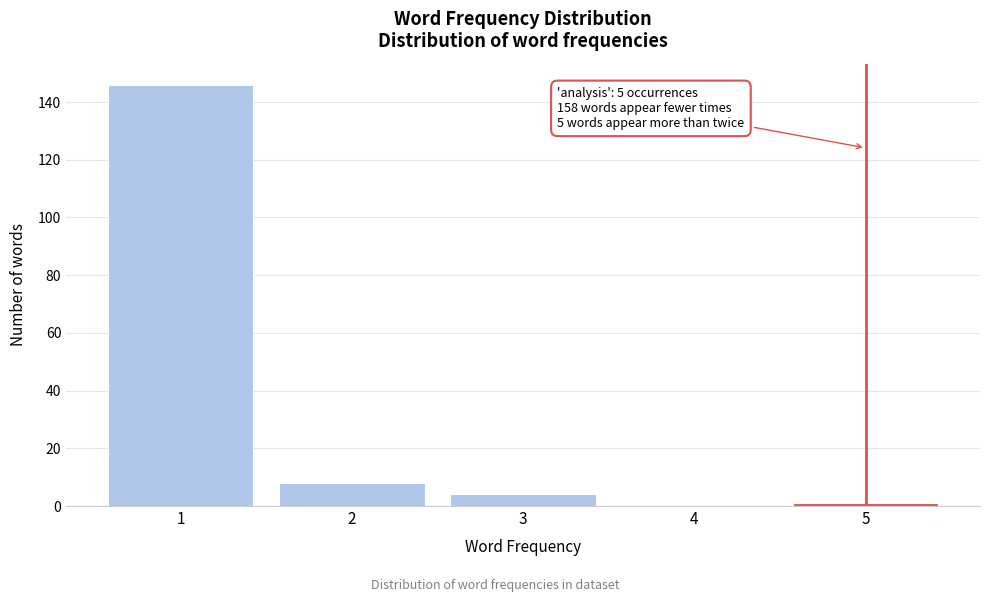

Reading left to right, extract all data points from this chart.

1=146	2=8	3=4	4=0	5=1